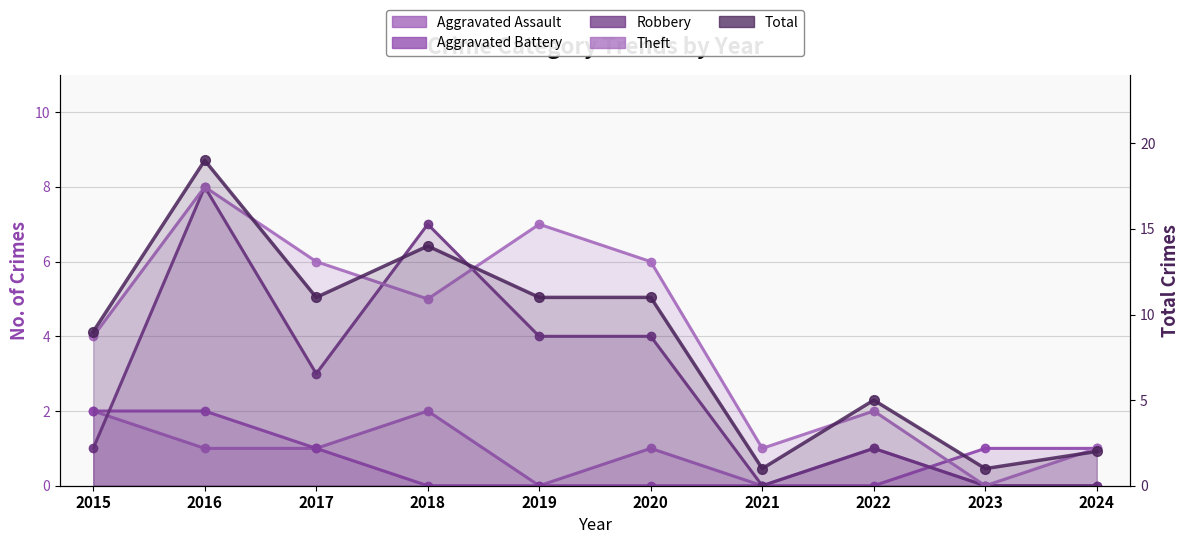

What value does the Total series have at 2020, to the nearest 5?

10